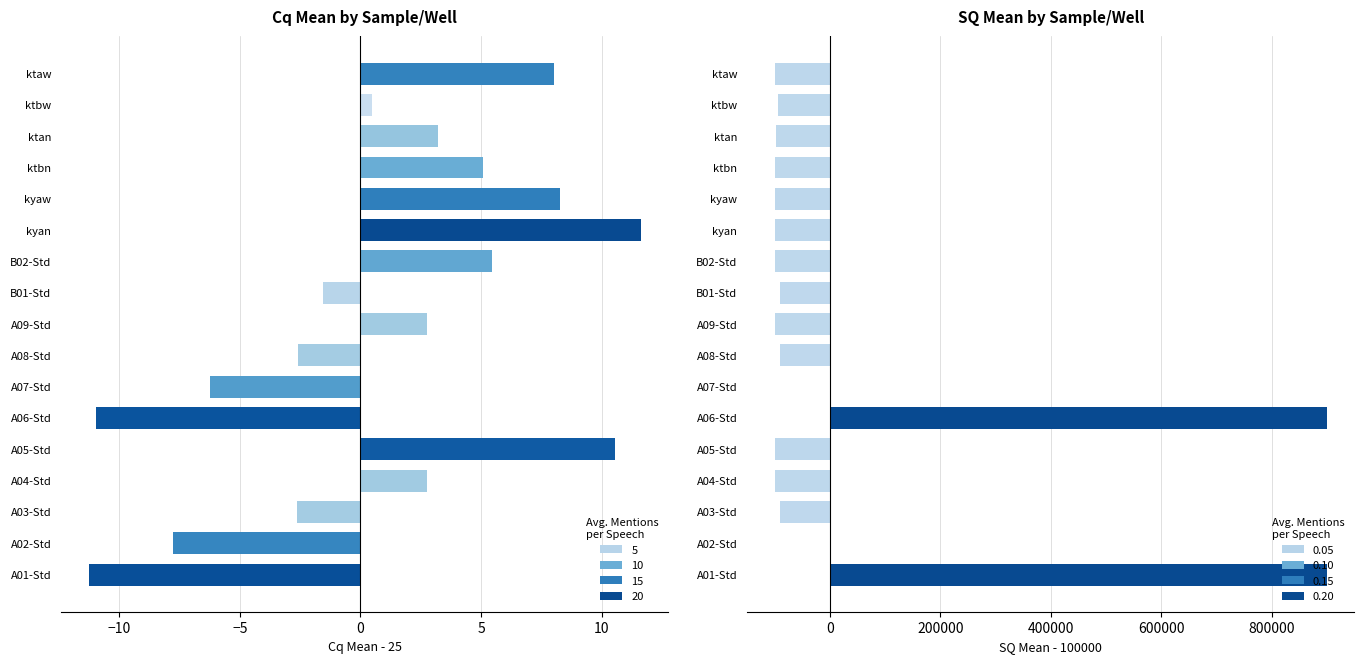

What is the sum of the Cq Mean (centered) values at B02-Std and A06-Std?

-5.5